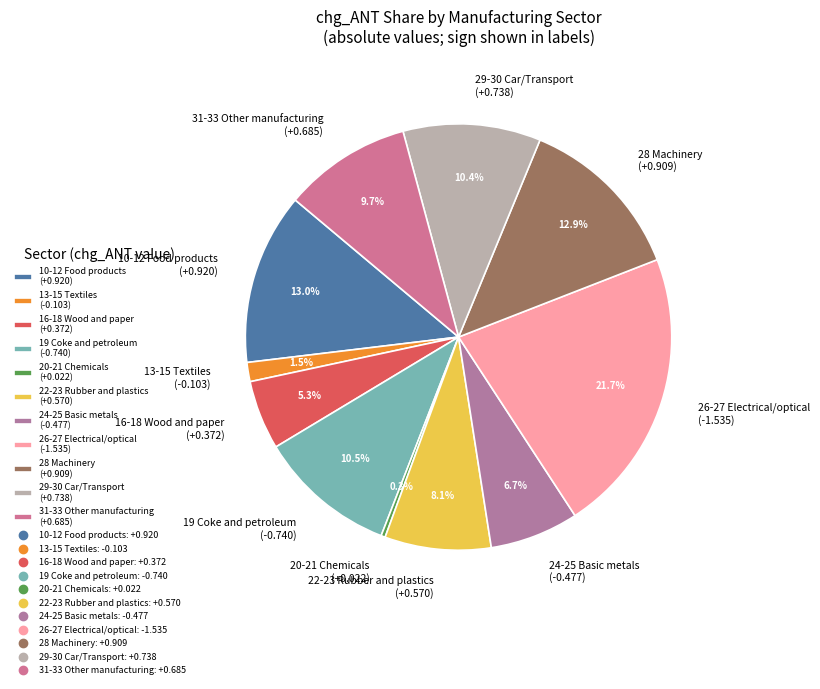

Does 16-18 Wood and paper (+0.372) account for over 50% of the chart?

No